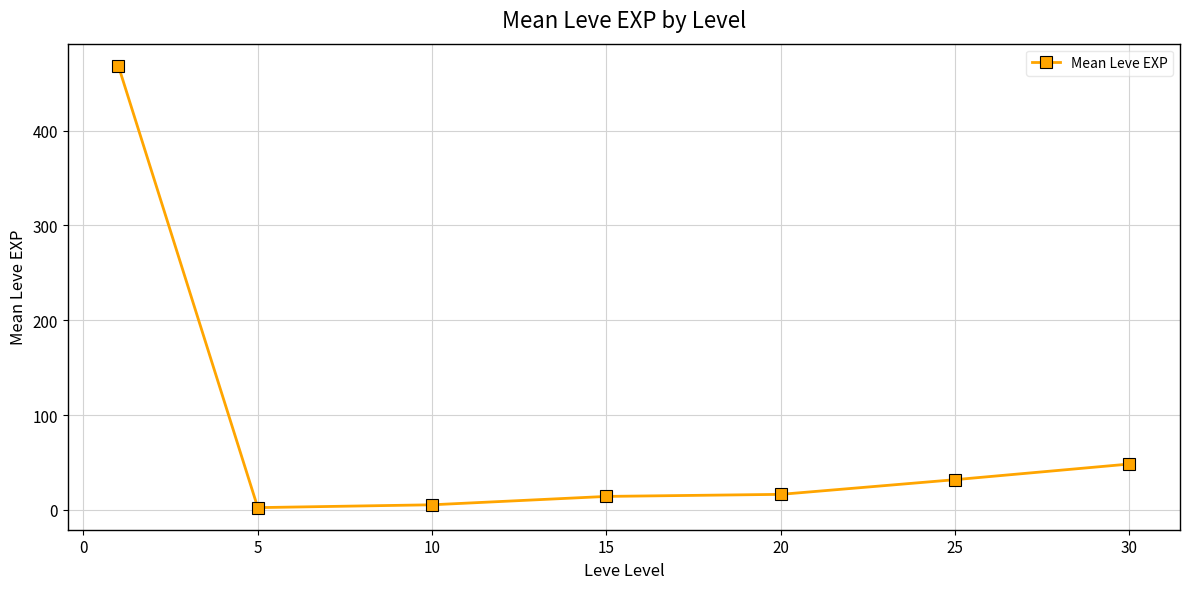

What is the value of the 5th point from the left?

16.3